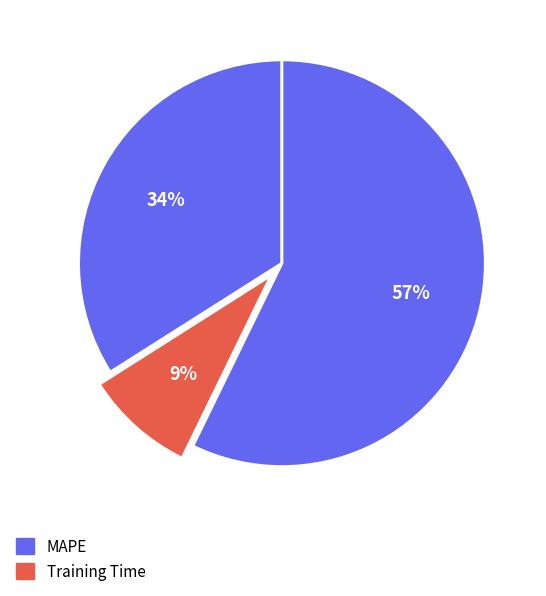

How many slices are in this pie chart?

3